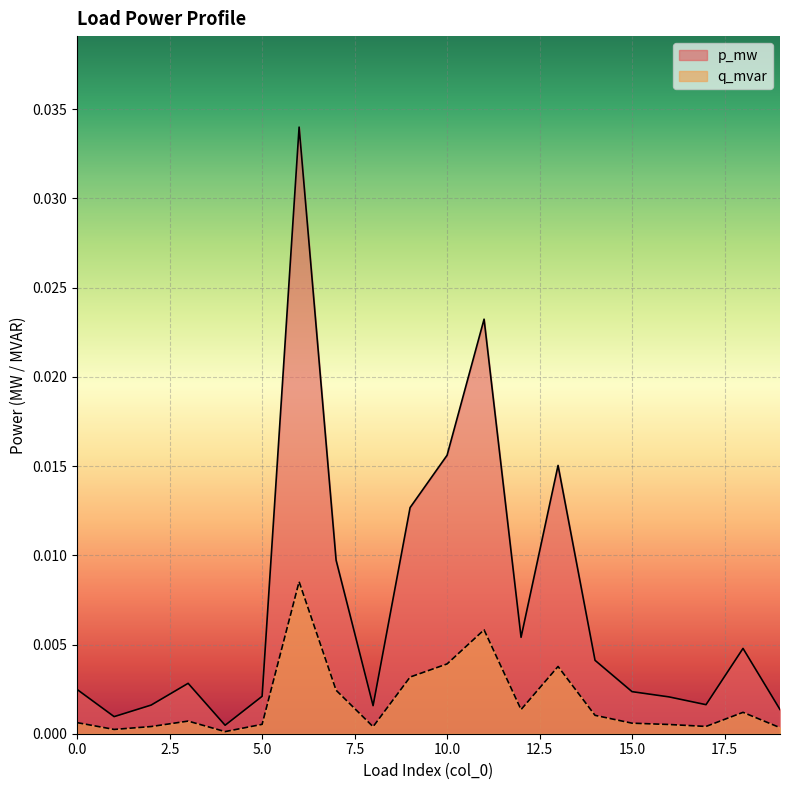

True or false: q_mvar and p_mw intersect in this chart.

False